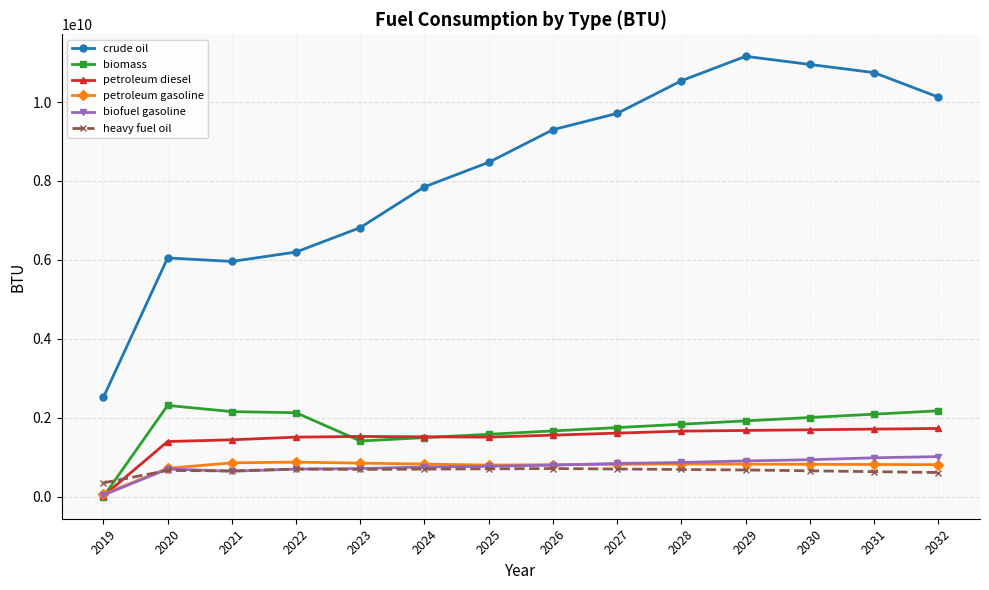

How many lines are shown in the chart?

6